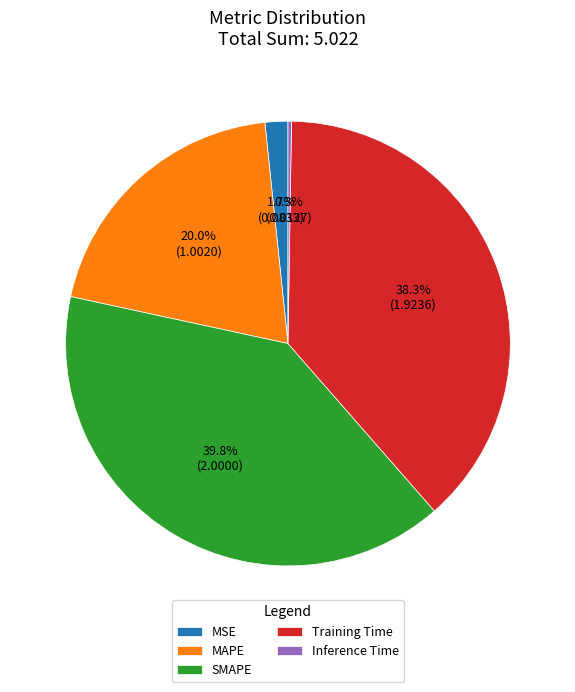

Which has a higher value, SMAPE or MAPE?

SMAPE